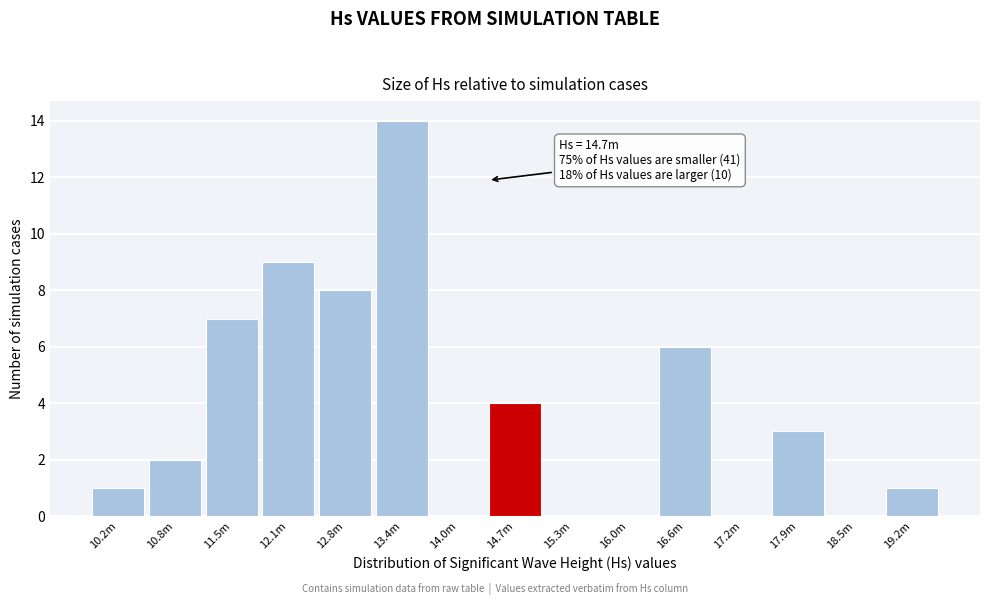

Reading left to right, transcribe all the data shown in this chart.

10.2m=1	10.8m=2	11.5m=7	12.1m=9	12.8m=8	13.4m=14	14.0m=0	14.7m=4	15.3m=0	16.0m=0	16.6m=6	17.2m=0	17.9m=3	18.5m=0	19.2m=1